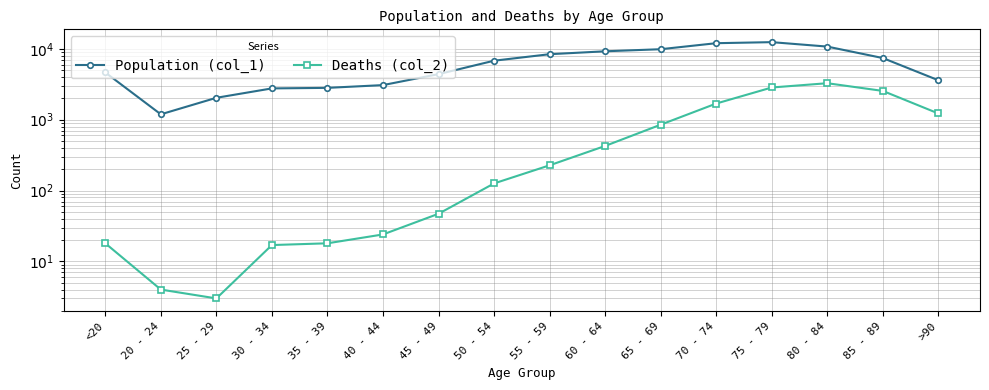

True or false: Deaths (col_2) has more than 1 interior local peaks.

False